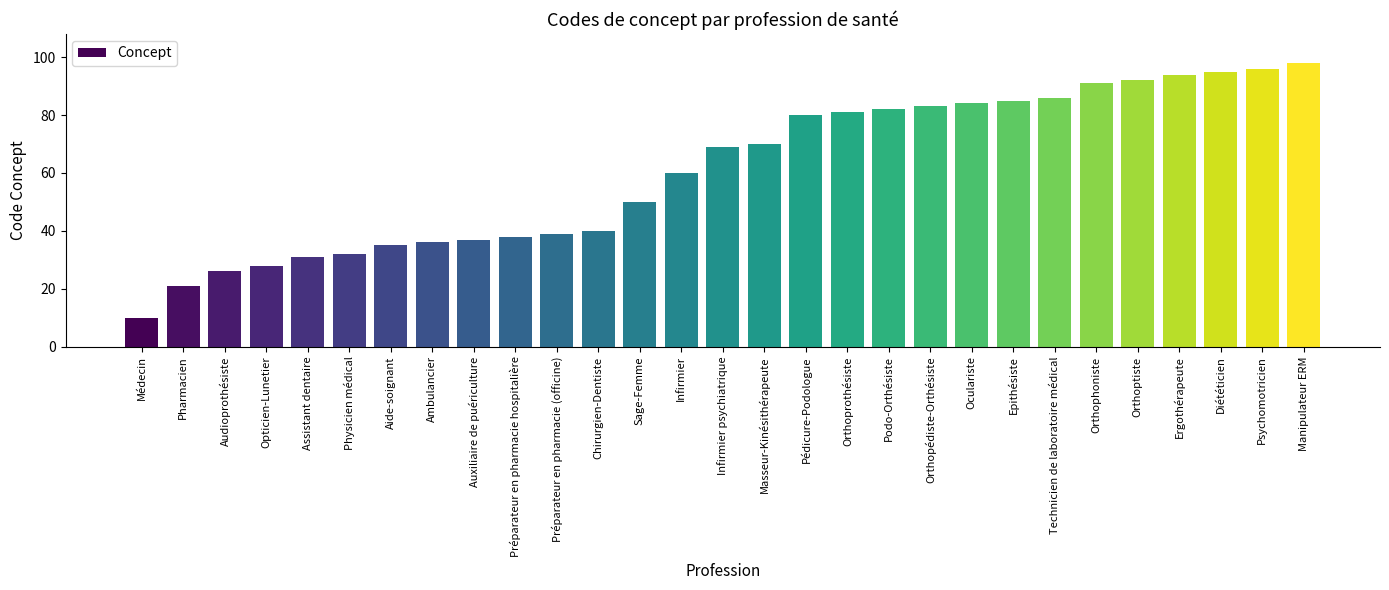

Approximately how many times larger is the value at Sage-Femme compared to Diététicien?

0.5